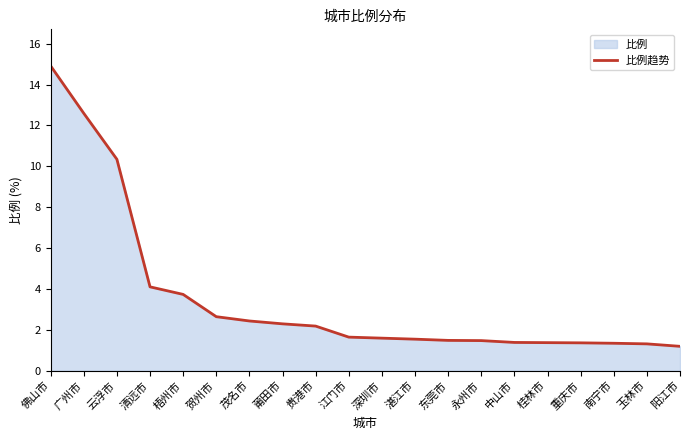

What is the change in value from 湛江市 to 中山市?

-0.2